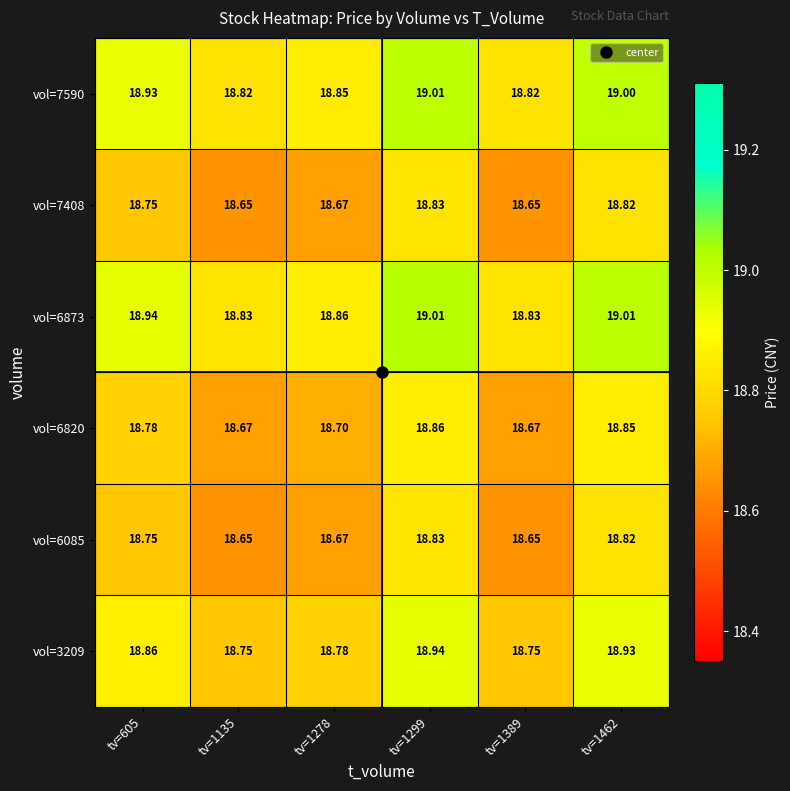

Which series has the largest total across all categories?

vol=6873